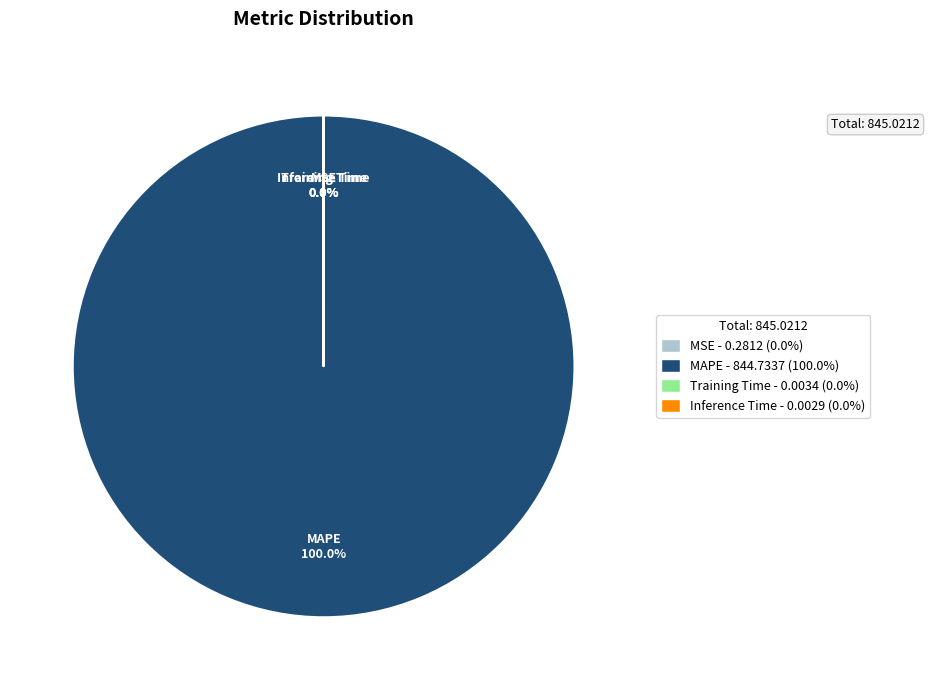

How many slices are in this pie chart?

4